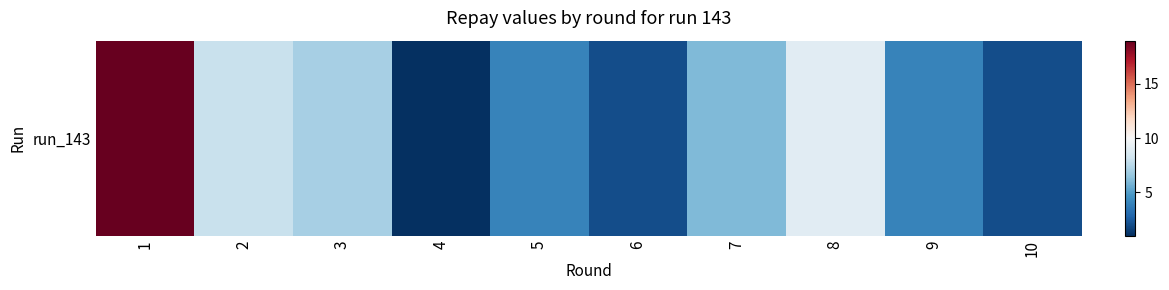

Where does the data first go above 6?

1